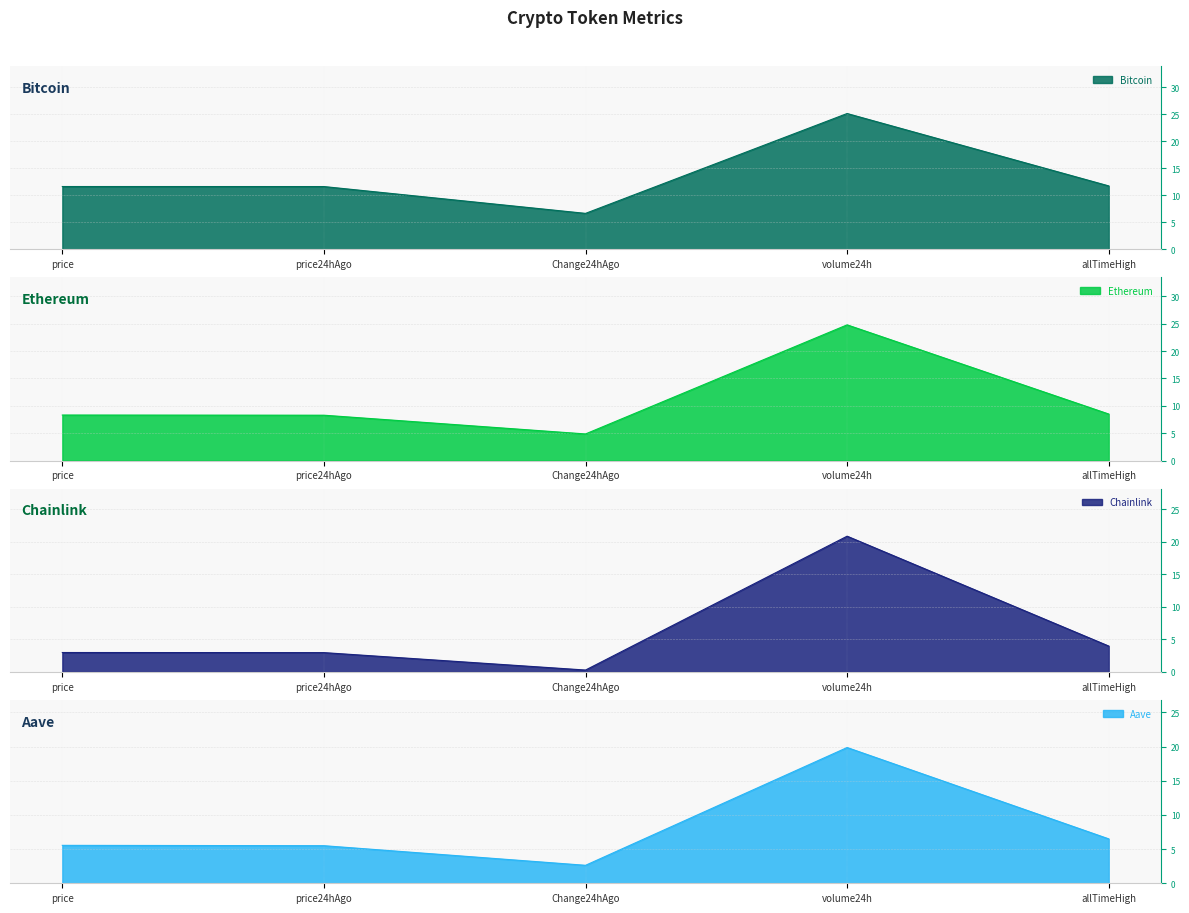

True or false: Ethereum has a value of 2.3 at allTimeHigh.

False